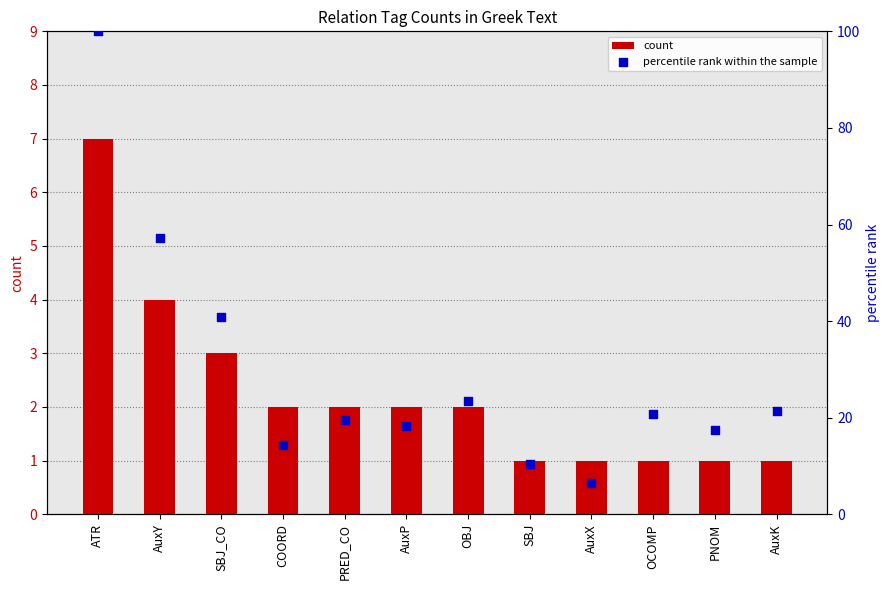

Which series contains the highest Y value?

percentile rank within the sample